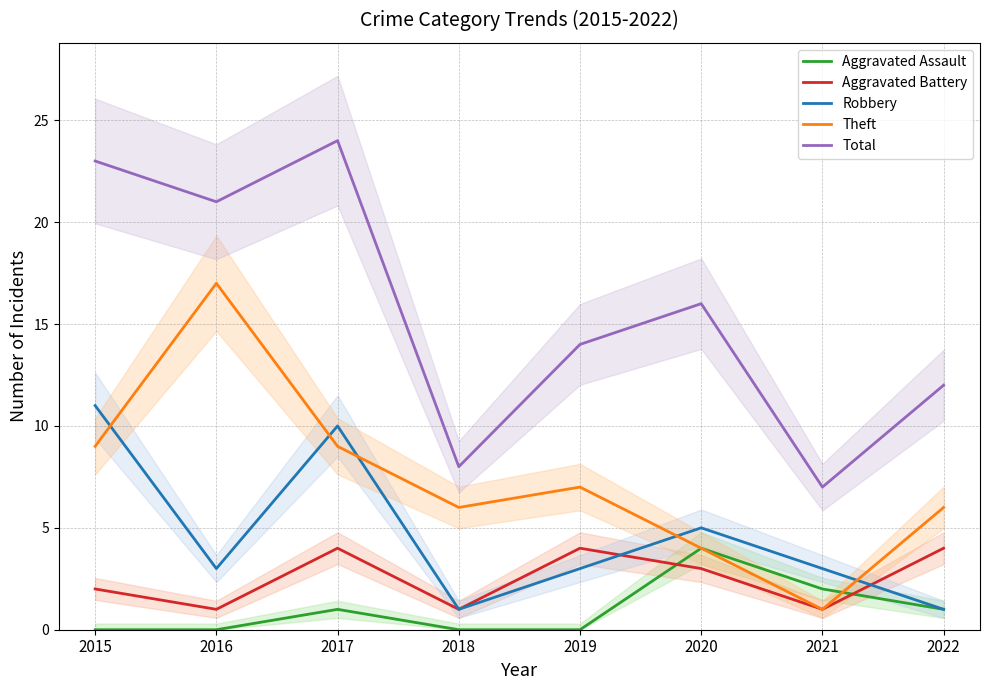

At which label does Aggravated Assault first exceed 1?

2020